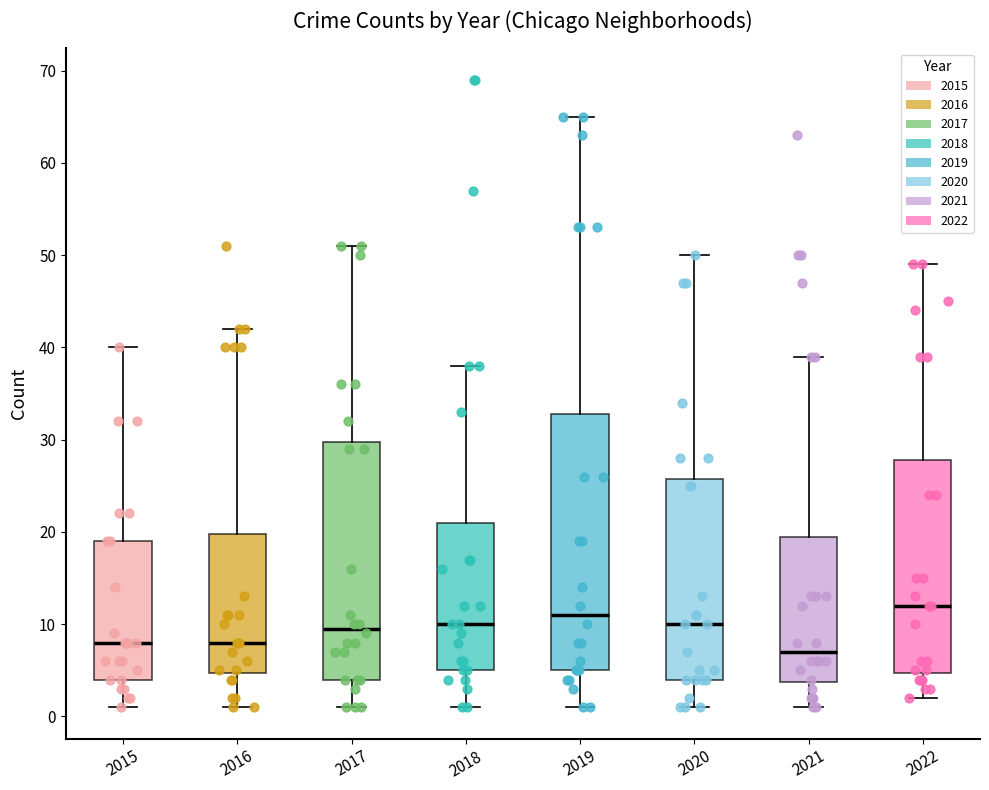

Which box's median line is the lowest?

2021